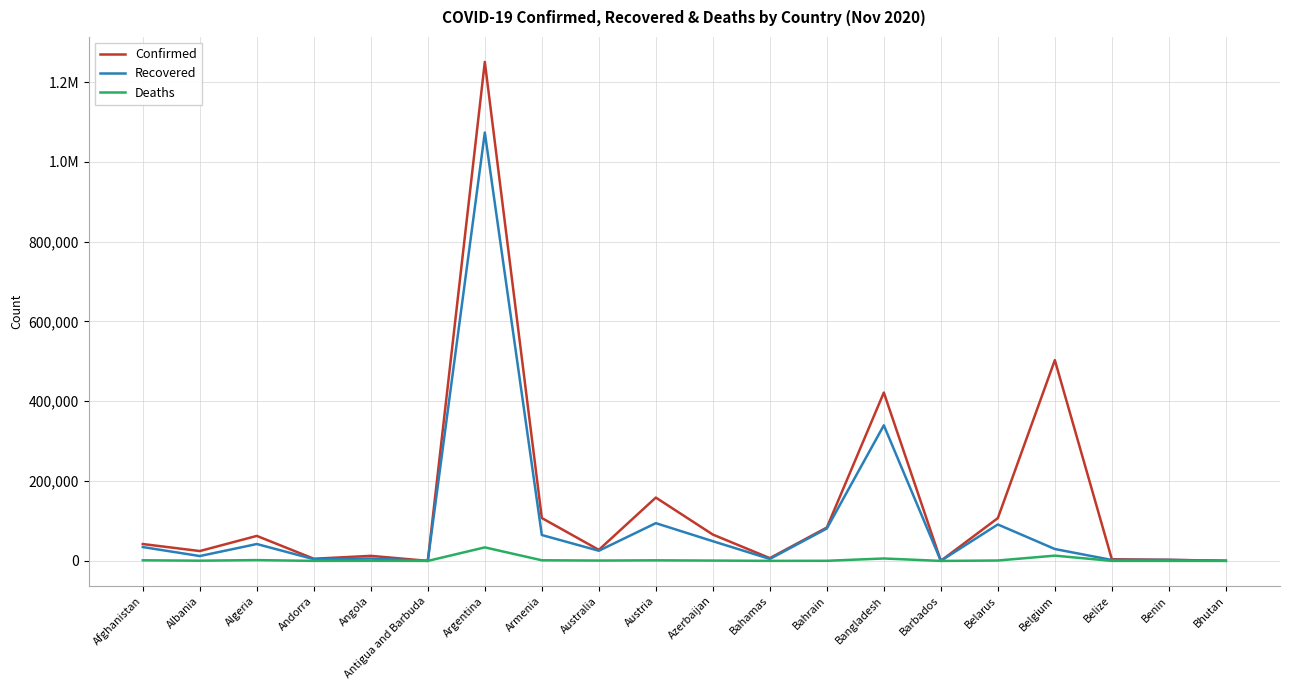

True or false: Deaths and Recovered cross at least once.

False